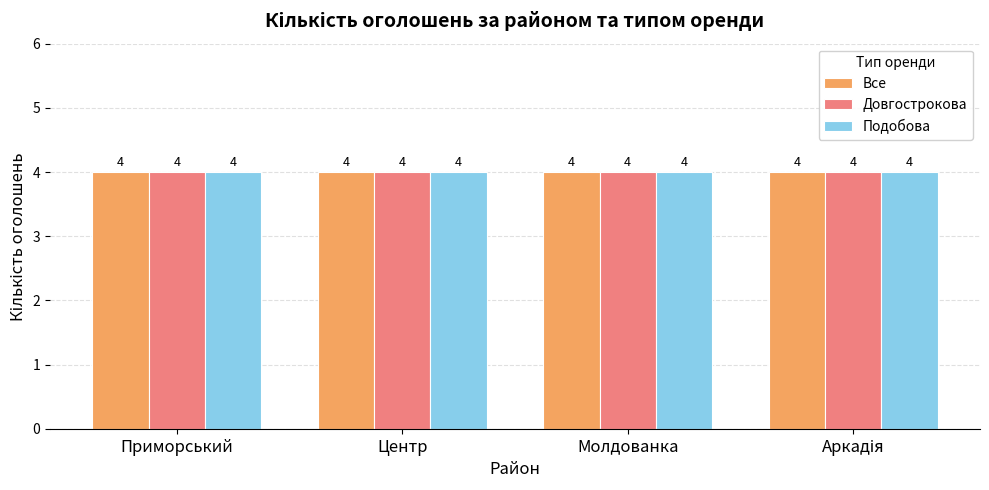

What is the sum of the Подобова values at Аркадія and Центр?

8